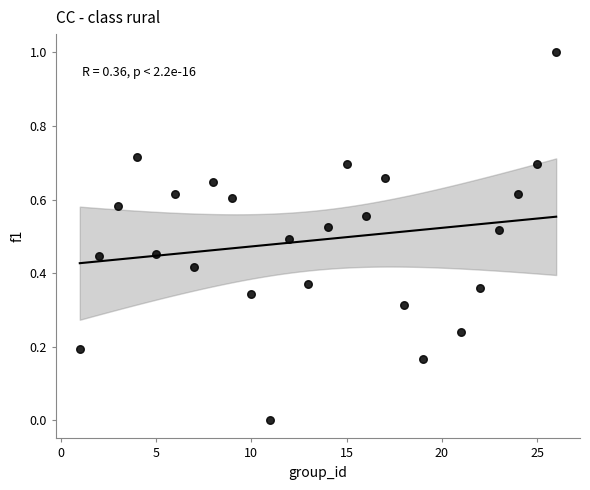

What is the range of Y values (max minus min)?

1.0